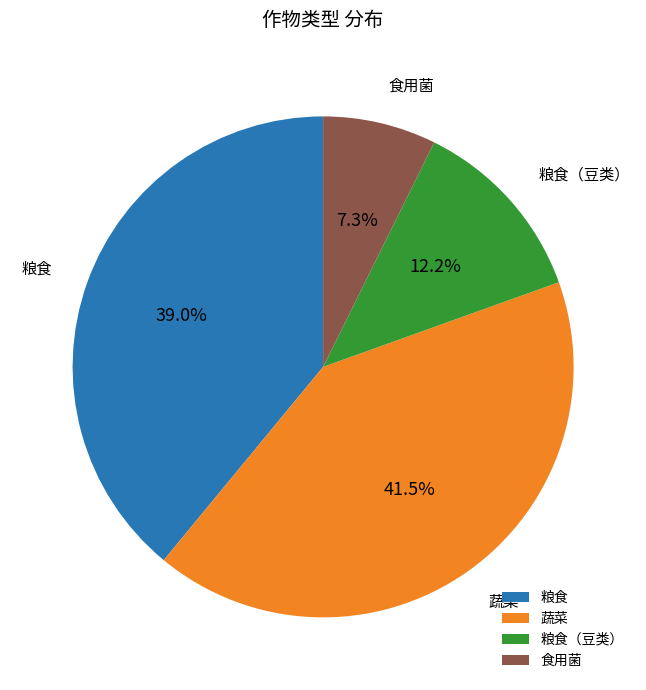

True or false: 粮食（豆类） accounts for 12% of the total.

True